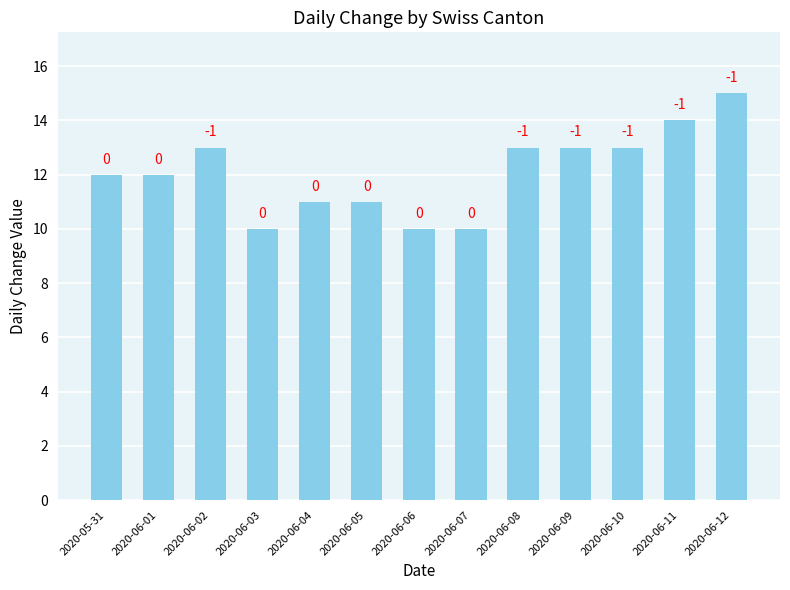

List the labels in order of value, smallest first.

2020-06-03, 2020-06-06, 2020-06-07, 2020-06-04, 2020-06-05, 2020-05-31, 2020-06-01, 2020-06-02, 2020-06-08, 2020-06-09, 2020-06-10, 2020-06-11, 2020-06-12